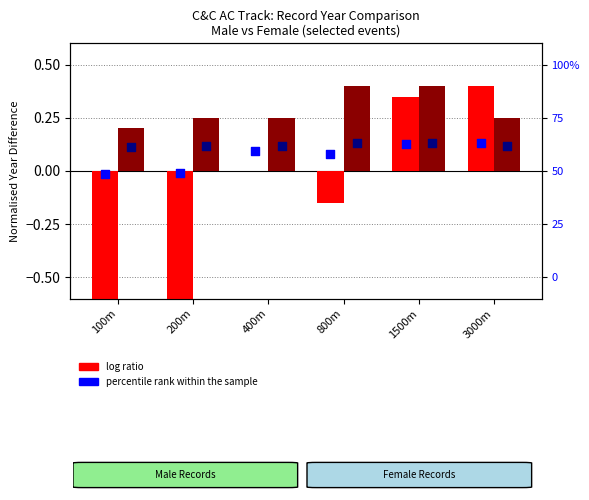

Which series has the largest total across all categories?

log ratio (female)